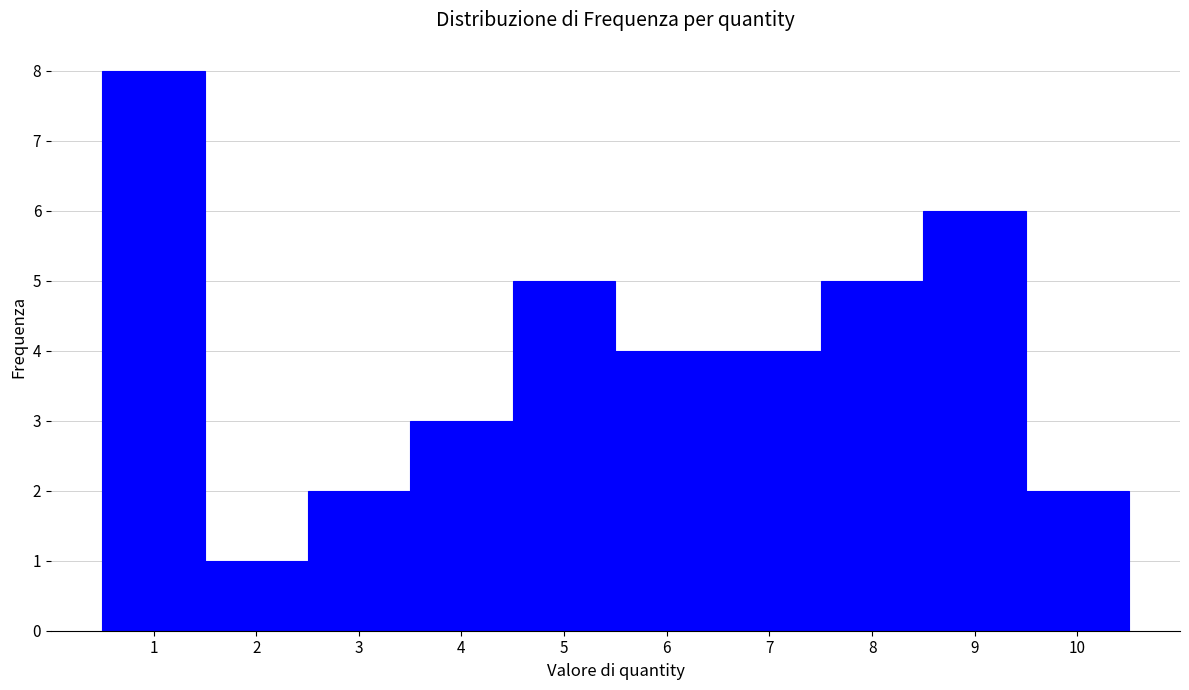

What is the height of the bar covering 5.5 to 6.5 on the x-axis? The values are not printed on the chart, so give them approximately, as read against the axis.

4